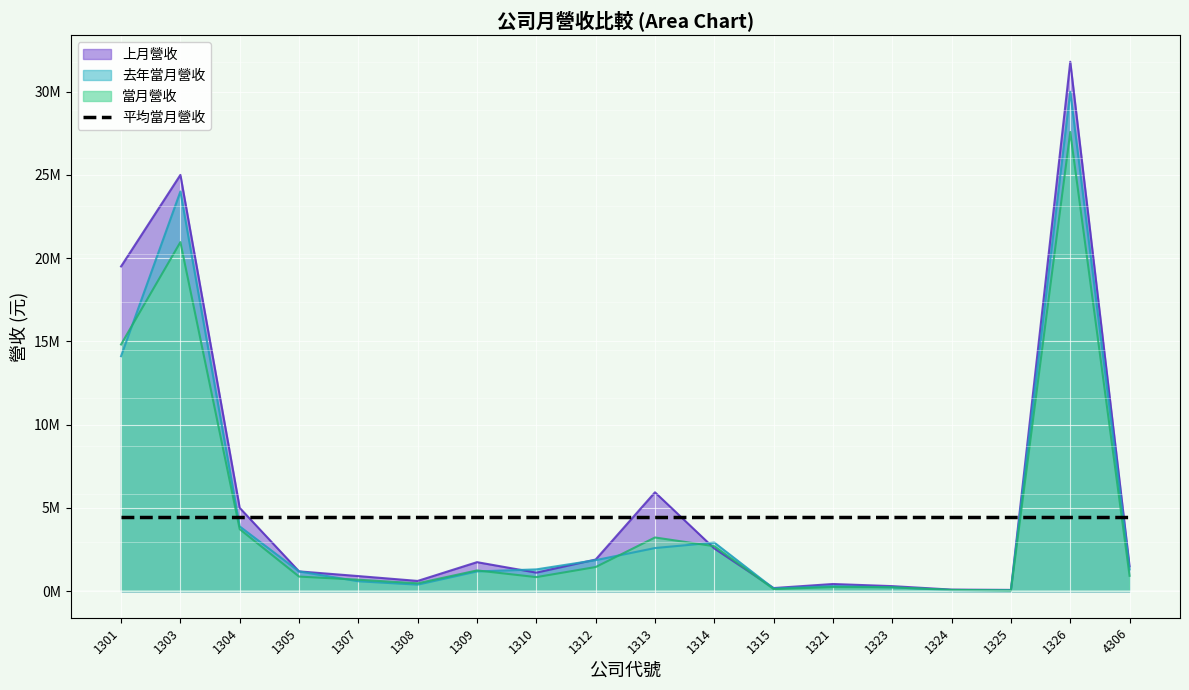

True or false: 去年當月營收 has more than 0 points higher than both neighbors.

True